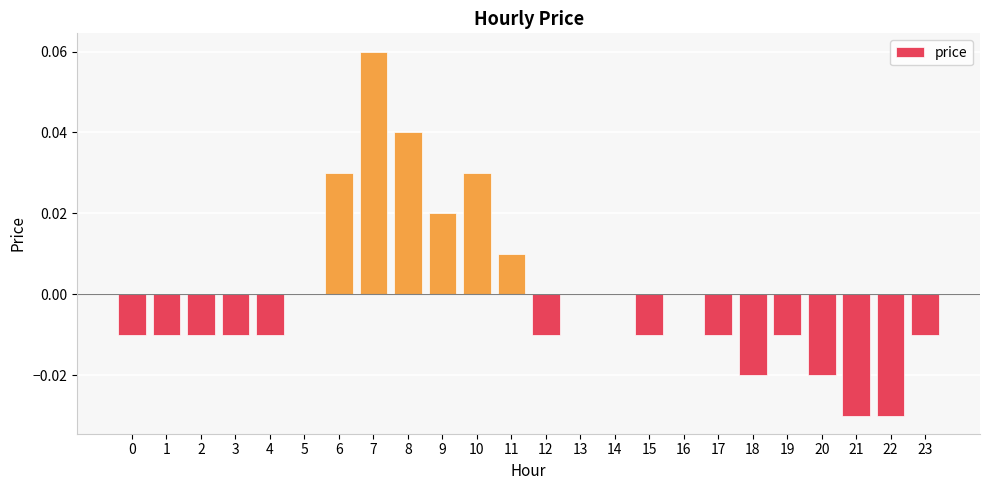

Are the bars horizontal?

No